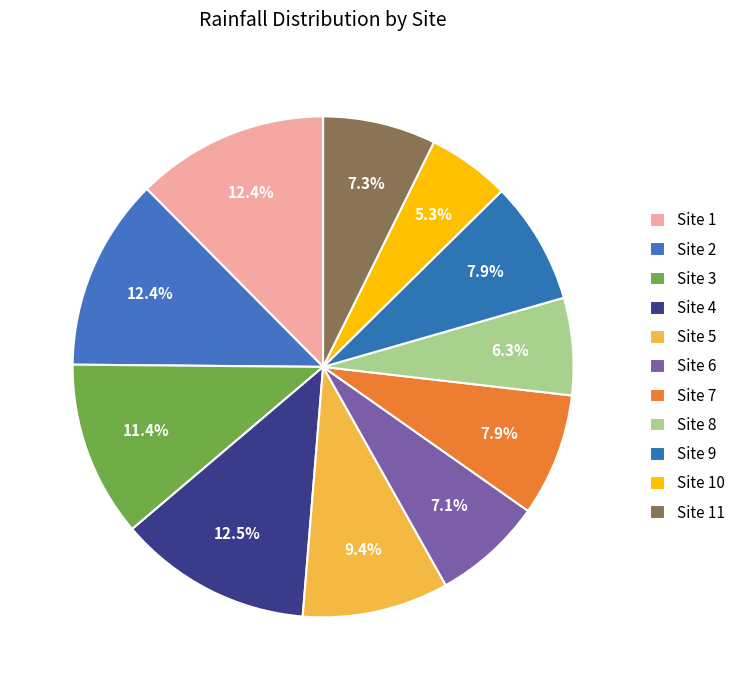

How many slices are in this pie chart?

11